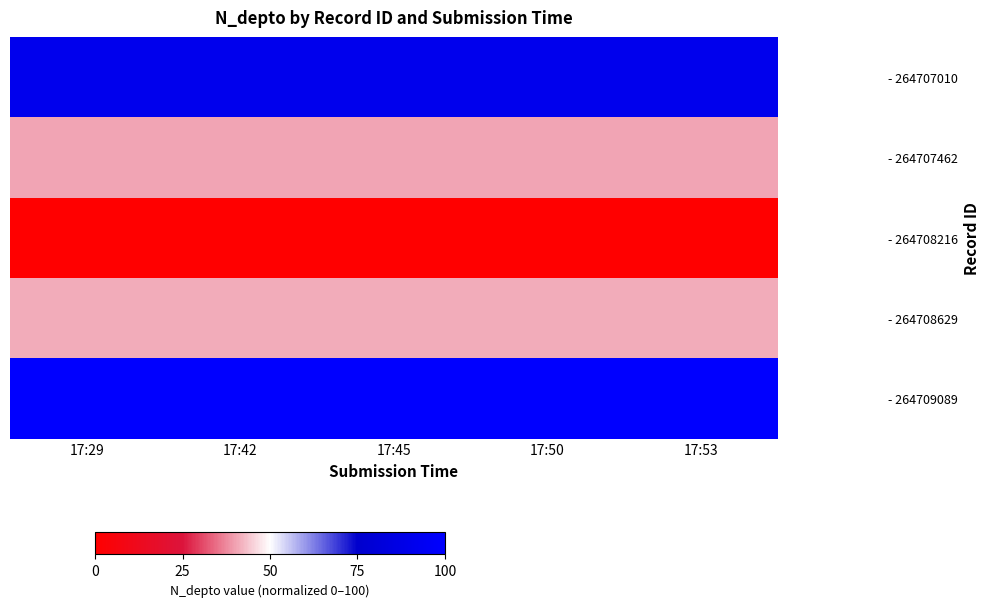

Which series changed the most between 17:45 and 17:53?

- 264707010